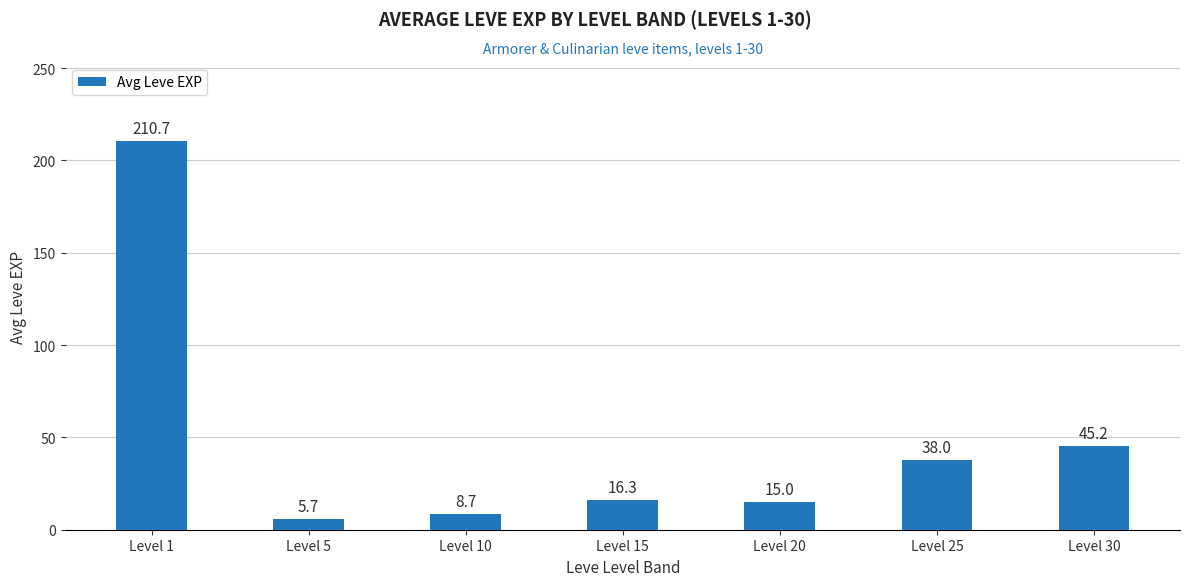

What value does the data have at Level 30?

45.2